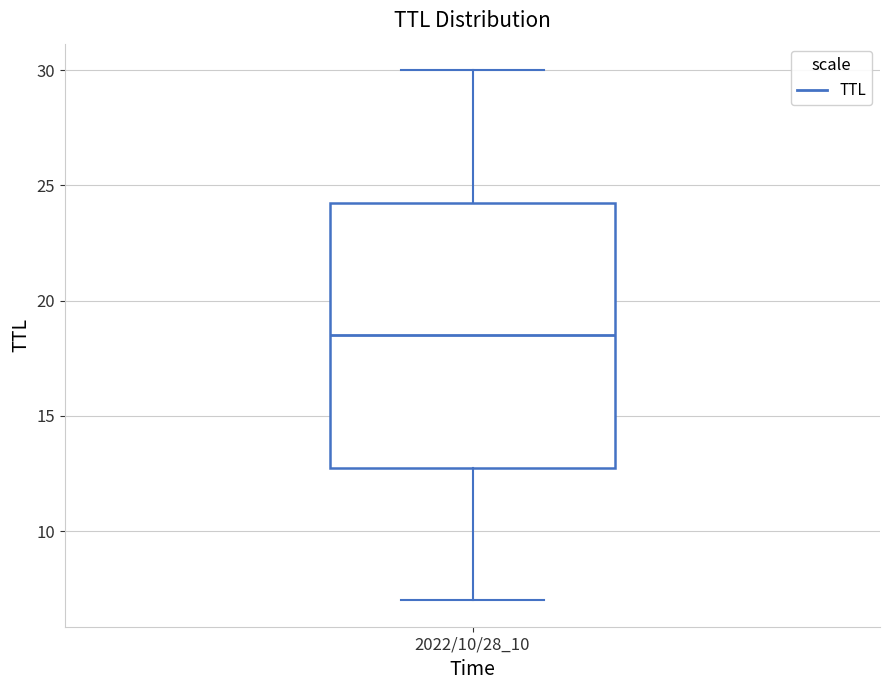

Transcribe this box plot: give where the median line is, the range the box spans, and where the two whiskers end, as read against the y-axis. The values are not printed on the chart, so give them approximately, as read against the axis.

median 18.5, box 13.0 to 24.5, whiskers 7.0 to 30.0